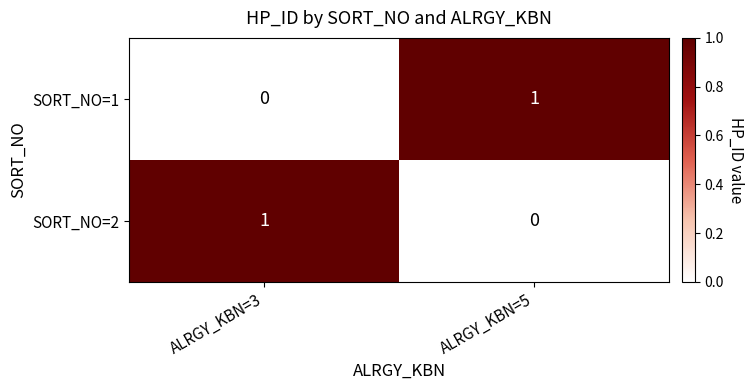

True or false: SORT_NO=2 has a value of 2 at ALRGY_KBN=3.

False